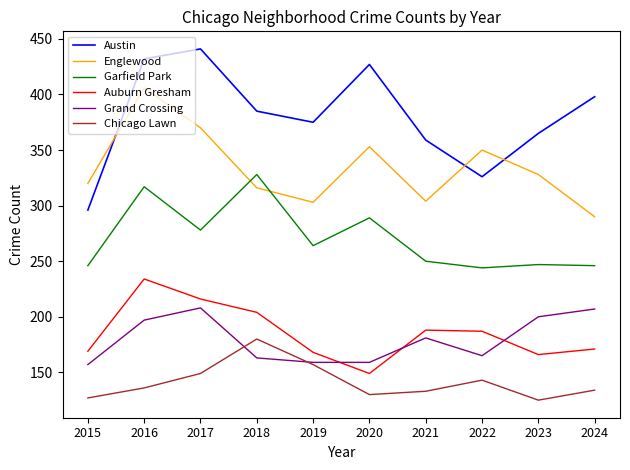

At 2016, list the series in order from largest to smallest.

Austin, Englewood, Garfield Park, Auburn Gresham, Grand Crossing, Chicago Lawn